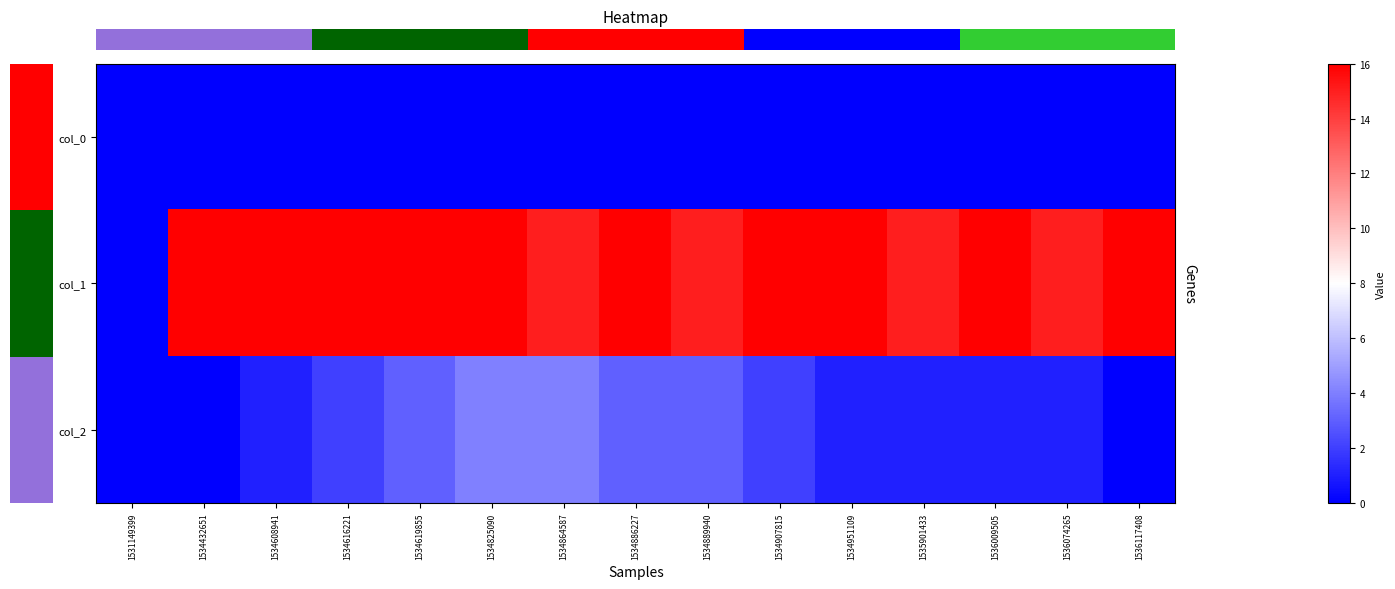

Reading right to left, list all the values displayed in this chart.

row_0: 1536117408=0	1536074265=0	1536009505=0	1535901433=0	1534951109=0	1534907815=0	1534889940=0	1534886227=0	1534864587=0	1534825090=0	1534619855=0	1534616221=0	1534608941=0	1534432651=0	1531149399=0
row_1: 1536117408=16	1536074265=15	1536009505=16	1535901433=15	1534951109=16	1534907815=16	1534889940=15	1534886227=16	1534864587=15	1534825090=16	1534619855=16	1534616221=16	1534608941=16	1534432651=16	1531149399=0
row_2: 1536117408=0	1536074265=1	1536009505=1	1535901433=1	1534951109=1	1534907815=2	1534889940=3	1534886227=3	1534864587=4	1534825090=4	1534619855=3	1534616221=2	1534608941=1	1534432651=0	1531149399=0